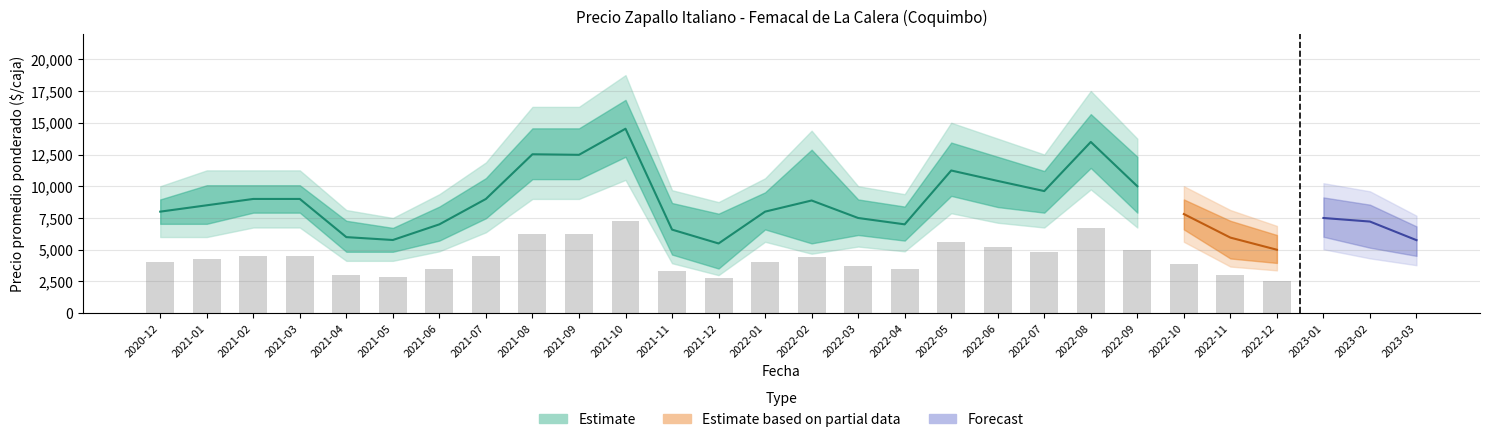

What is the total value across all series at 2021-10?

43529